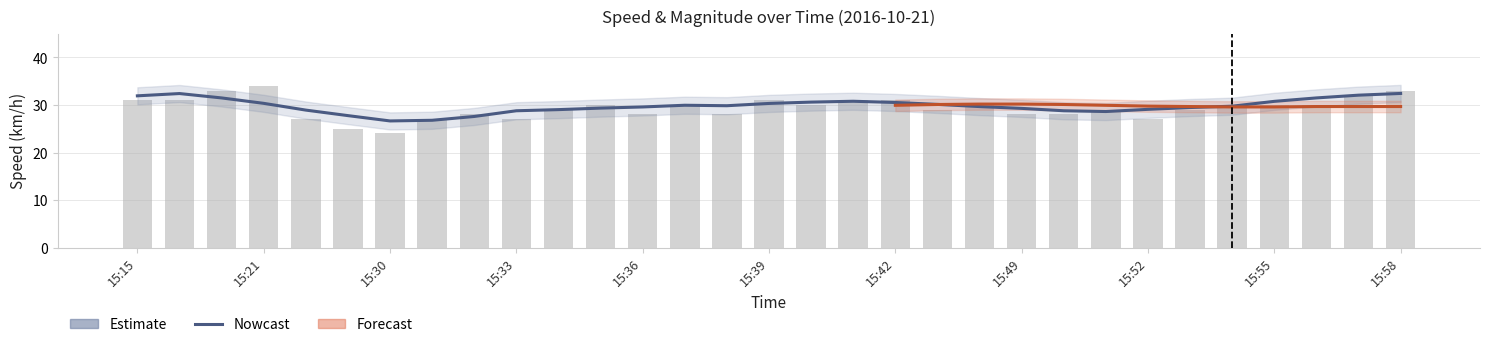

How many data points in speed_raw are less than 30?

15